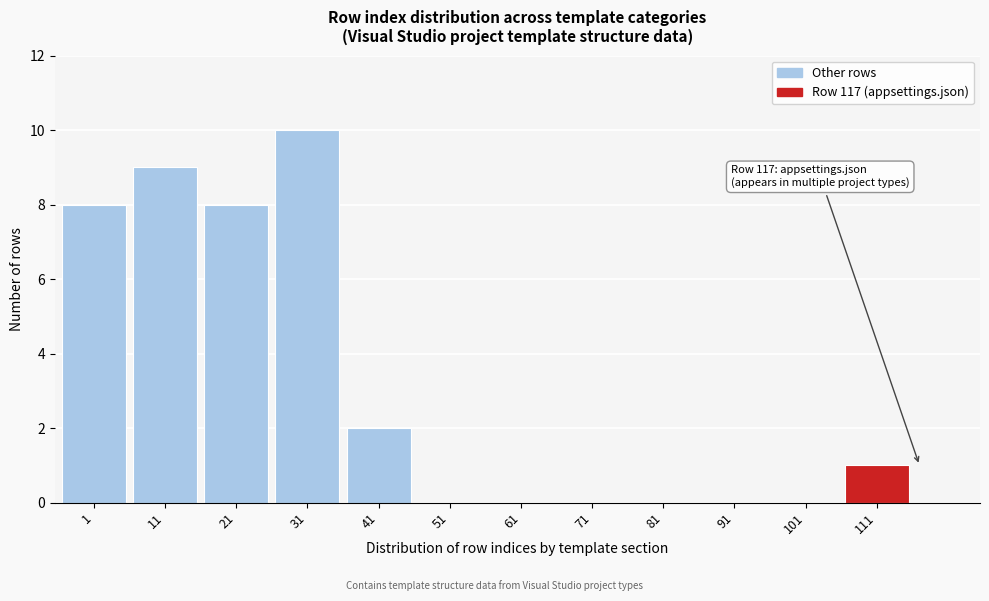

Reading left to right, transcribe all the data shown in this chart.

1=8	11=9	21=8	31=10	41=2	51=0	61=0	71=0	81=0	91=0	101=0	111=1